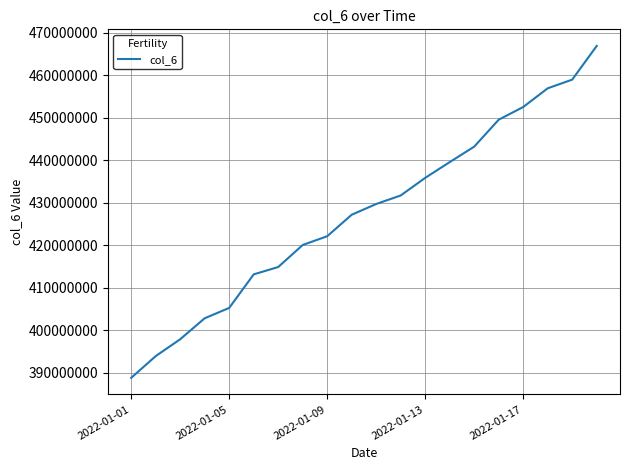

Reading right to left, transcribe all the data shown in this chart.

466858791	458937350	456896332	452495428	449515024	443172952	439539454	435831895	431690575	429688942	427160547	422105083	420049318	414863259	413139459	405250151	402816904	397883491	393910887	388806527